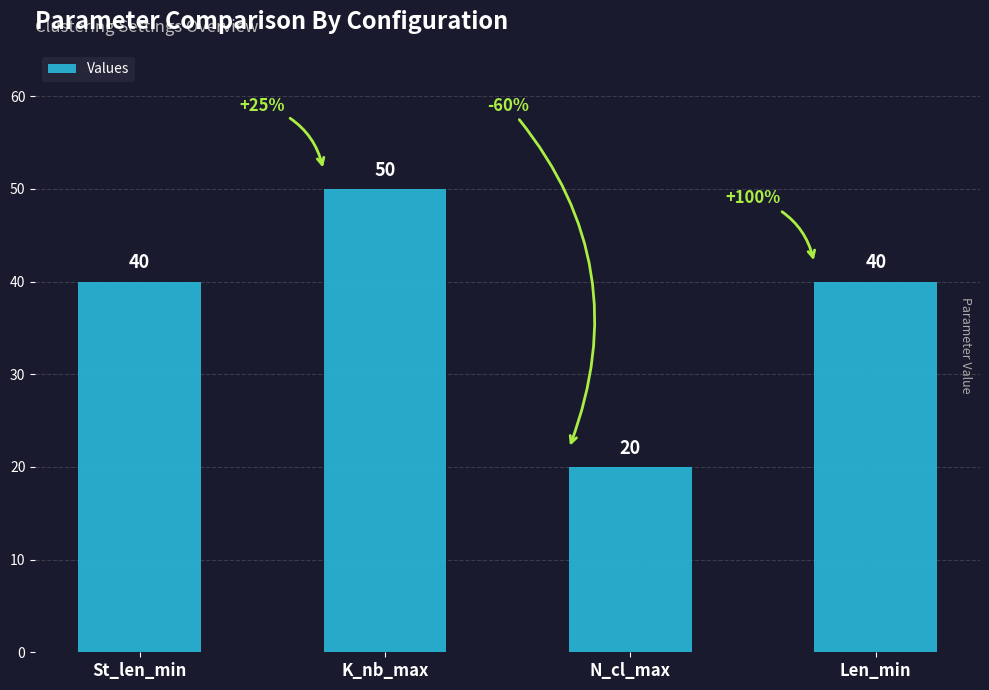

Reading left to right, extract all data points from this chart.

St_len_min=40	K_nb_max=50	N_cl_max=20	Len_min=40